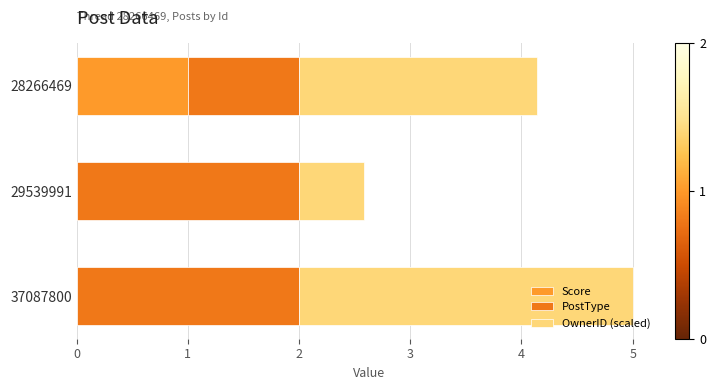

The Score series shows 1.0 at 28266469. True or false?

True